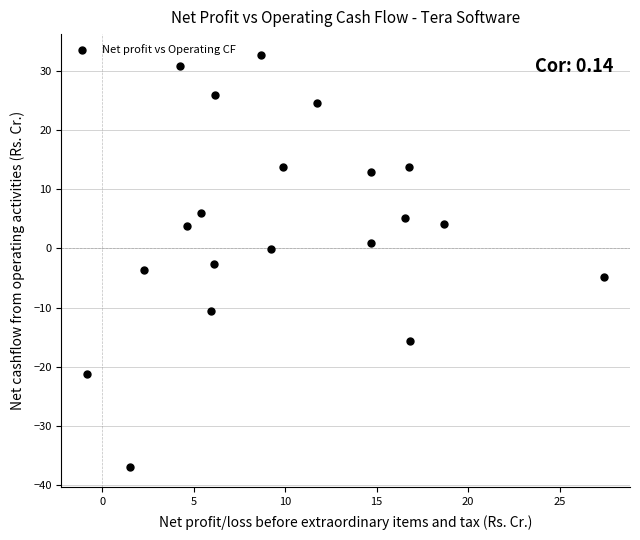

What is the range of Y values (max minus min)?

69.6